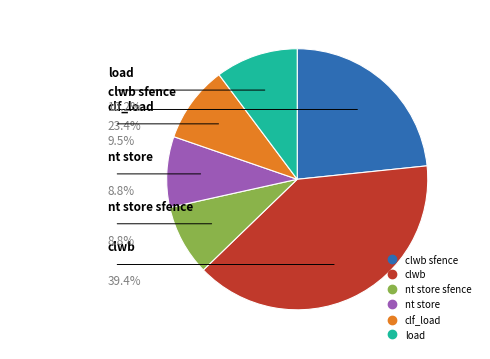

Is there any slice that represents more than half of the pie?

No